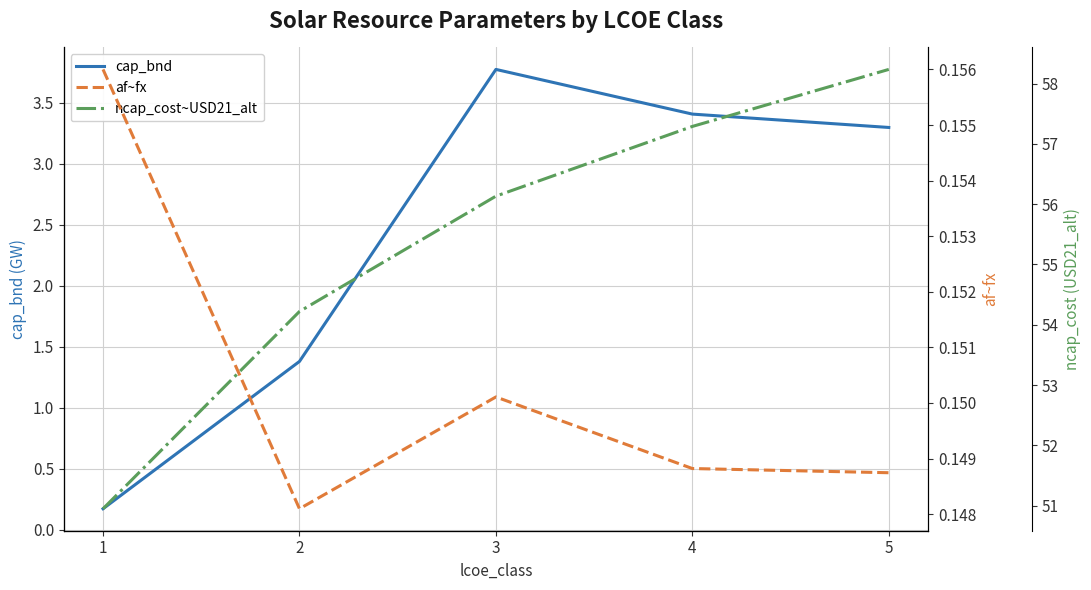

What is the value of the ncap_cost~USD21_alt point at the 4th from the left?

57.3